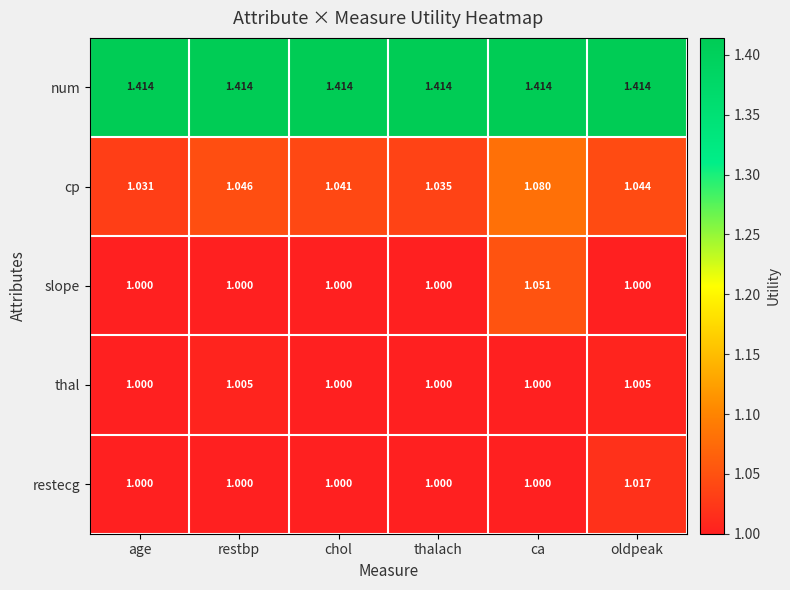

Between chol and ca, which series saw the biggest shift?

slope